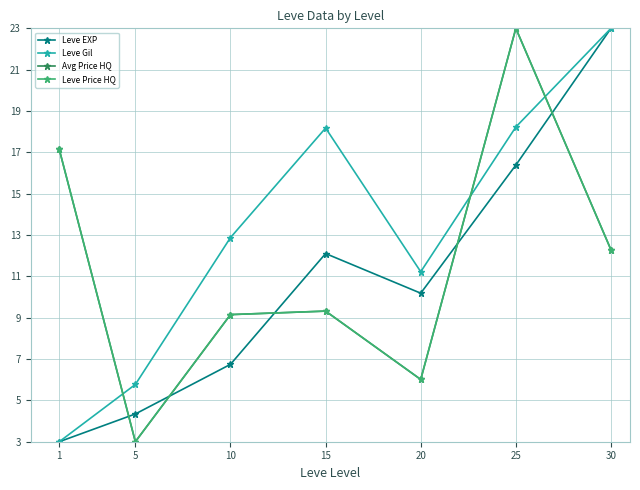

What is the difference between the highest and lowest values at 1?

14.1